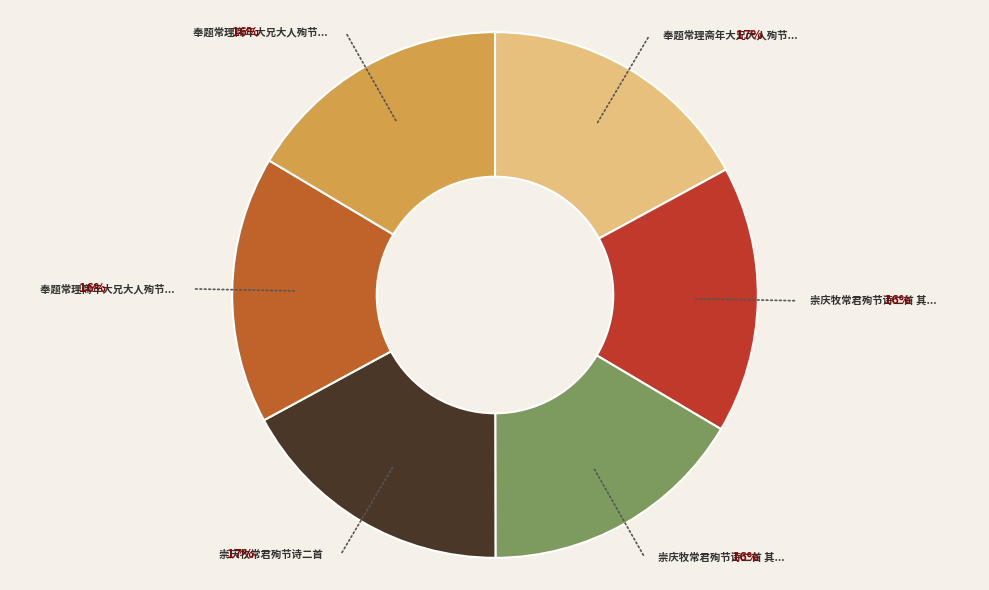

To the nearest percent, what is the average slice percentage?

17%